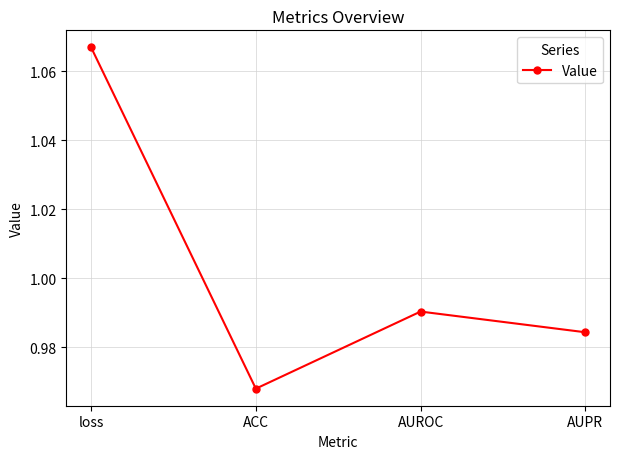

Between AUPR and ACC, which is larger?

AUPR